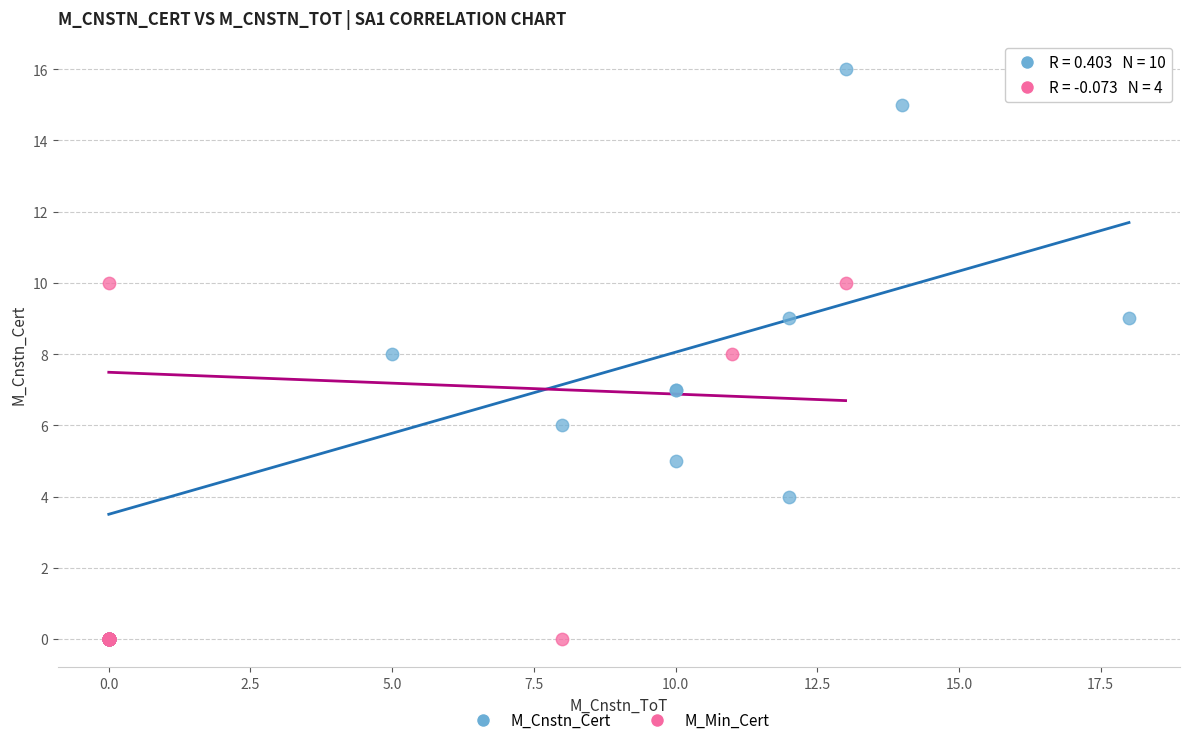

Which series contains the highest Y value?

M_Cnstn_Cert